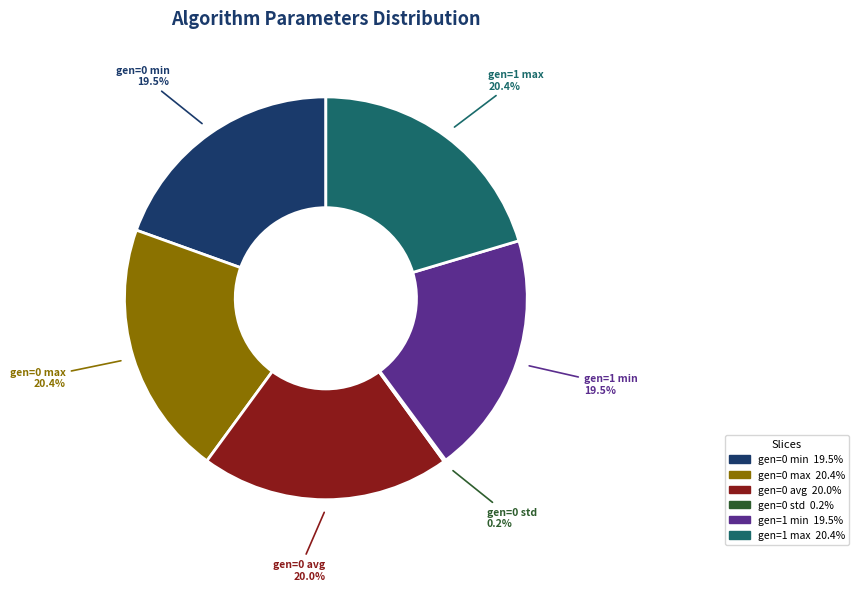

Is the sum of gen=1 max and gen=0 avg greater than half?

No